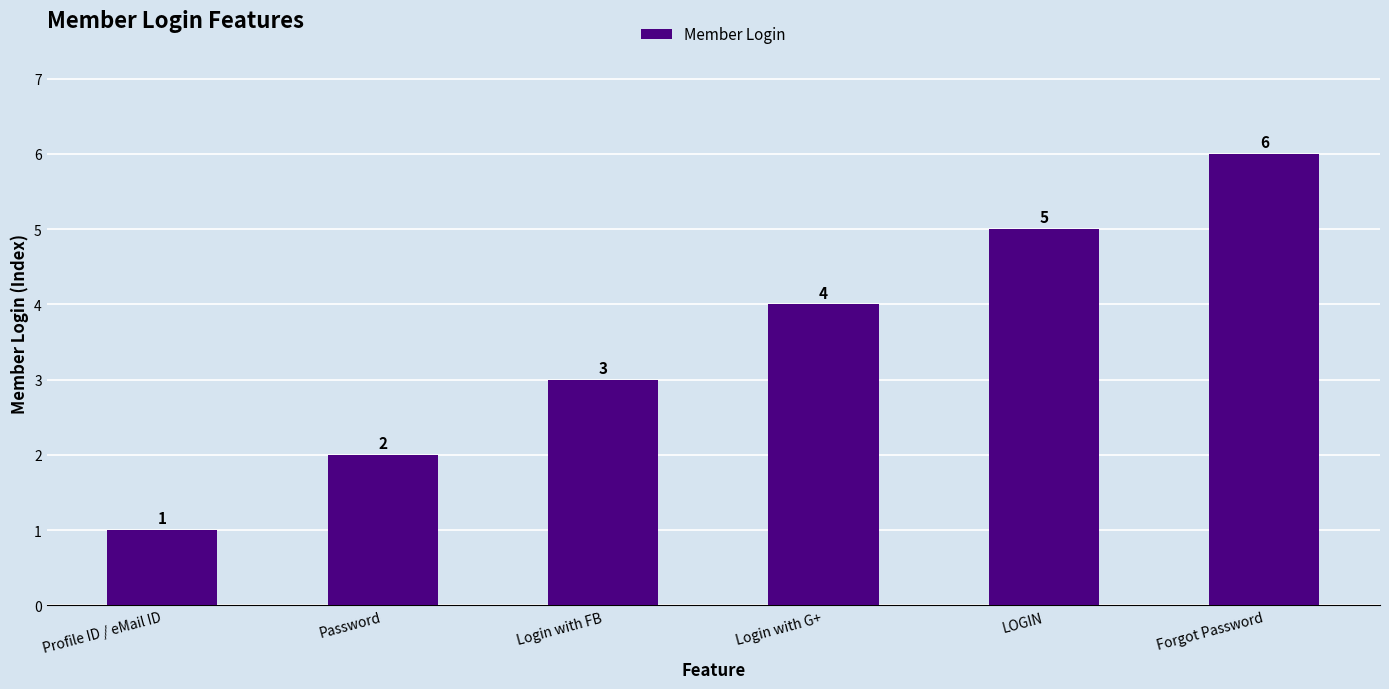

What is the sum of the values at Forgot Password and Login with FB?

9